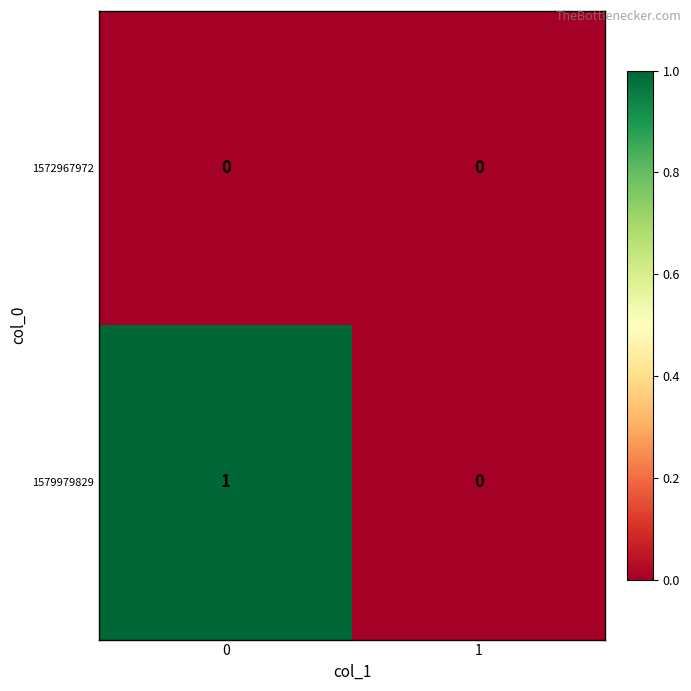

List the series in order of their peak value, lowest first.

1572967972, 1579979829